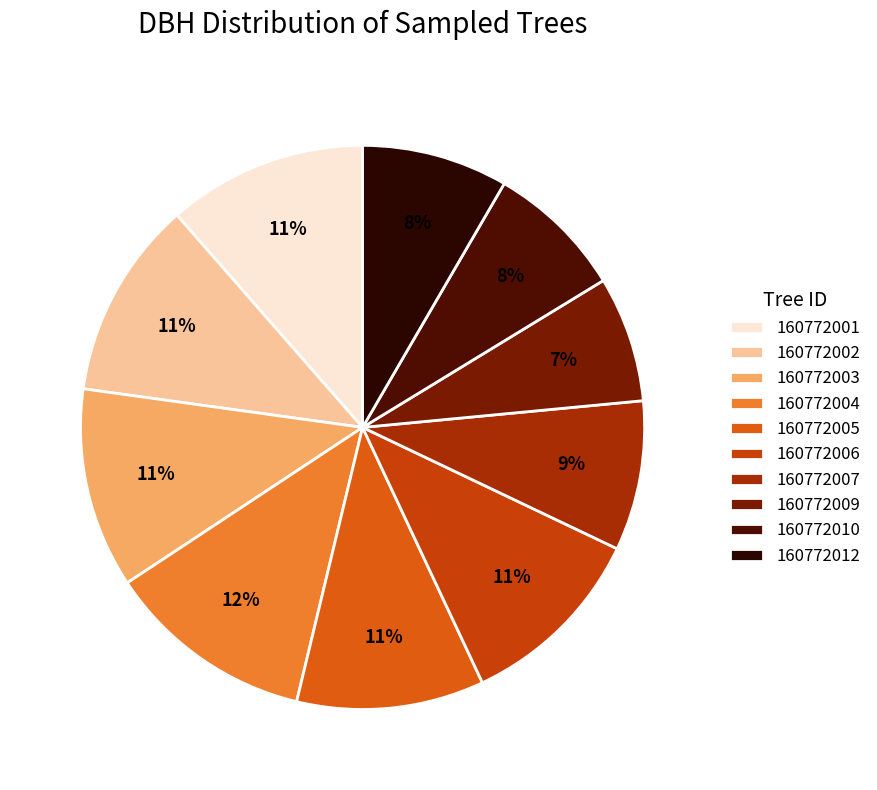

What is the ratio of the value at 160772003 to the value at 160772004?

1.0